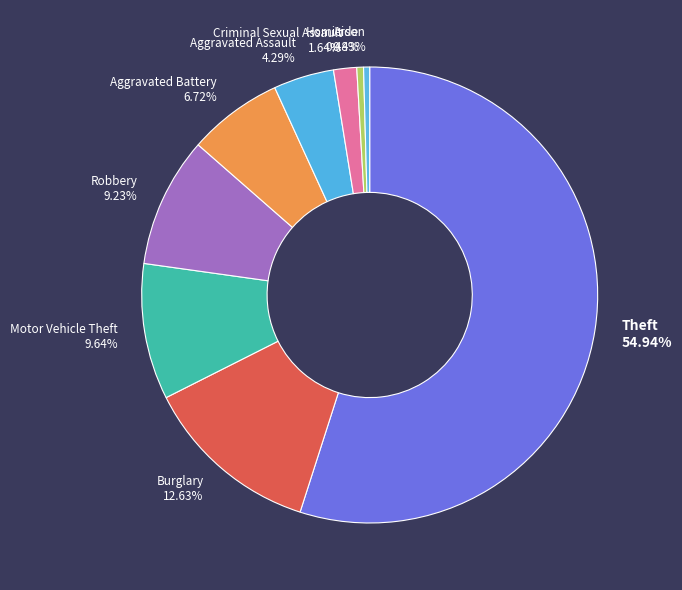

To the nearest percent, what percentage of the pie is Criminal Sexual Assault?

2%